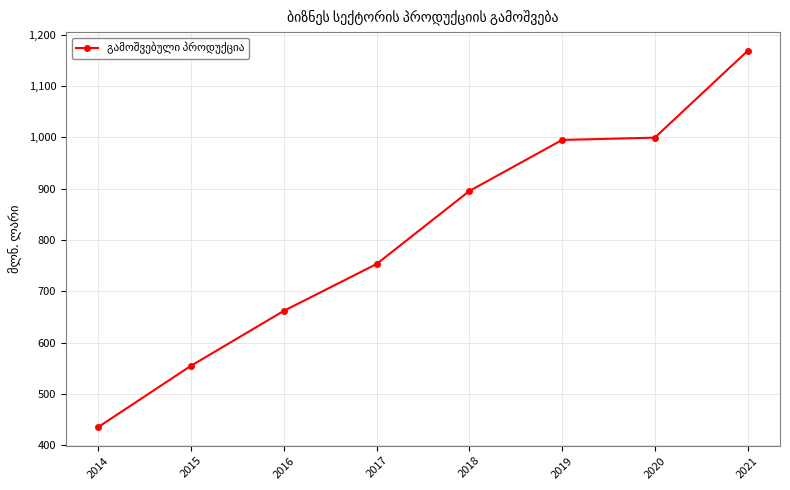

What is the value of the 6th point from the left?

994.9